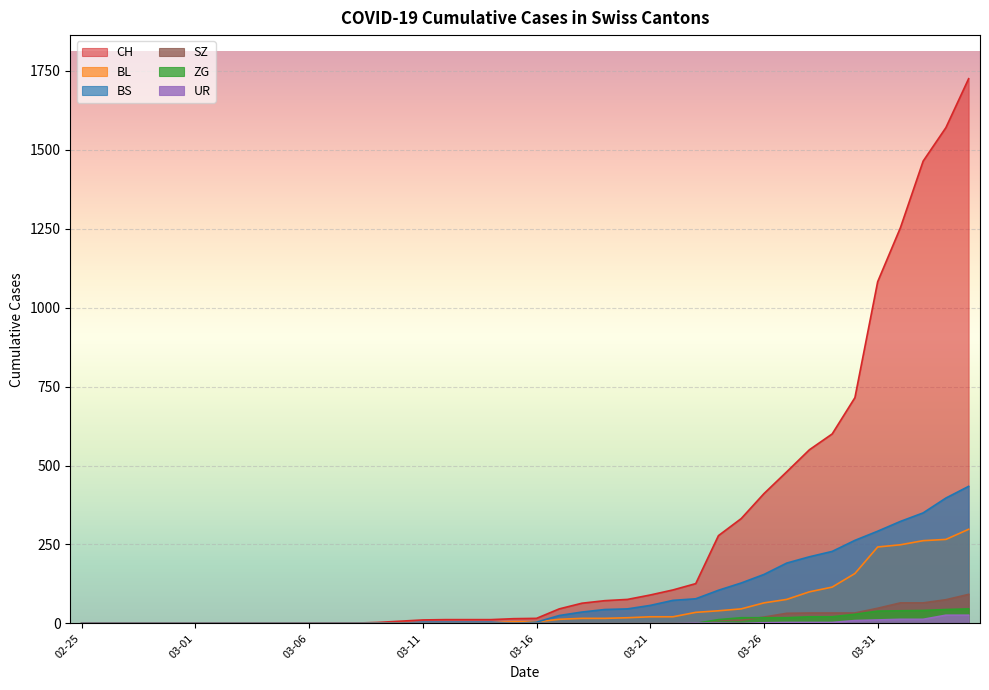

At which category does UR reach its first local valley?

2020-03-25